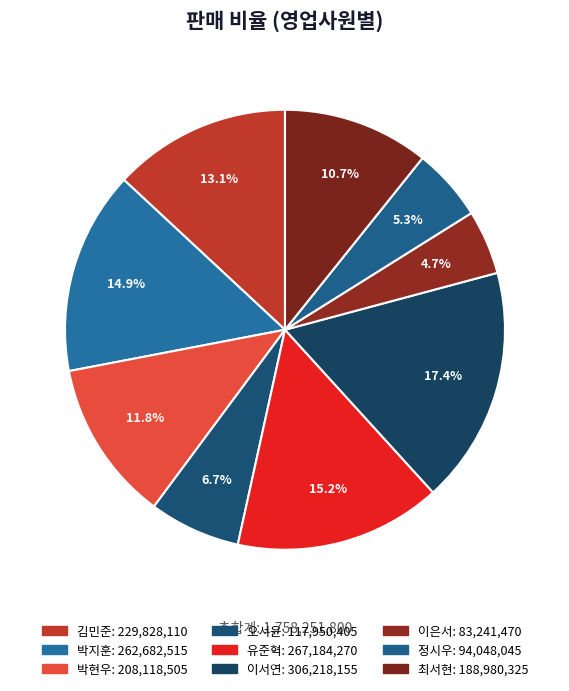

The 이은서 slice represents 5% of the pie. True or false?

True